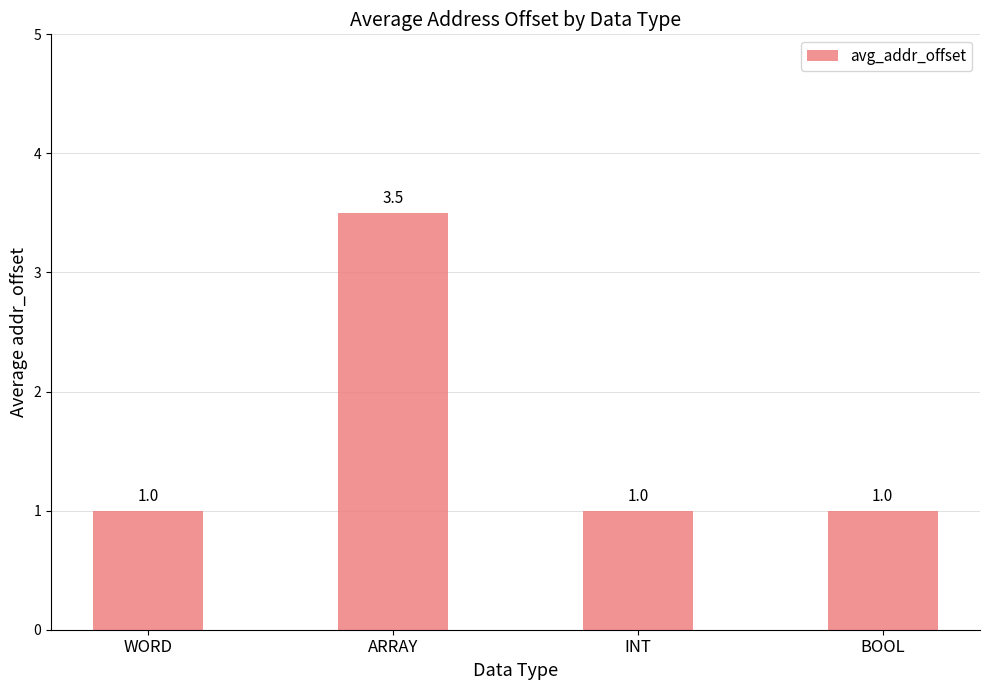

Count the number of categories in the chart.

4